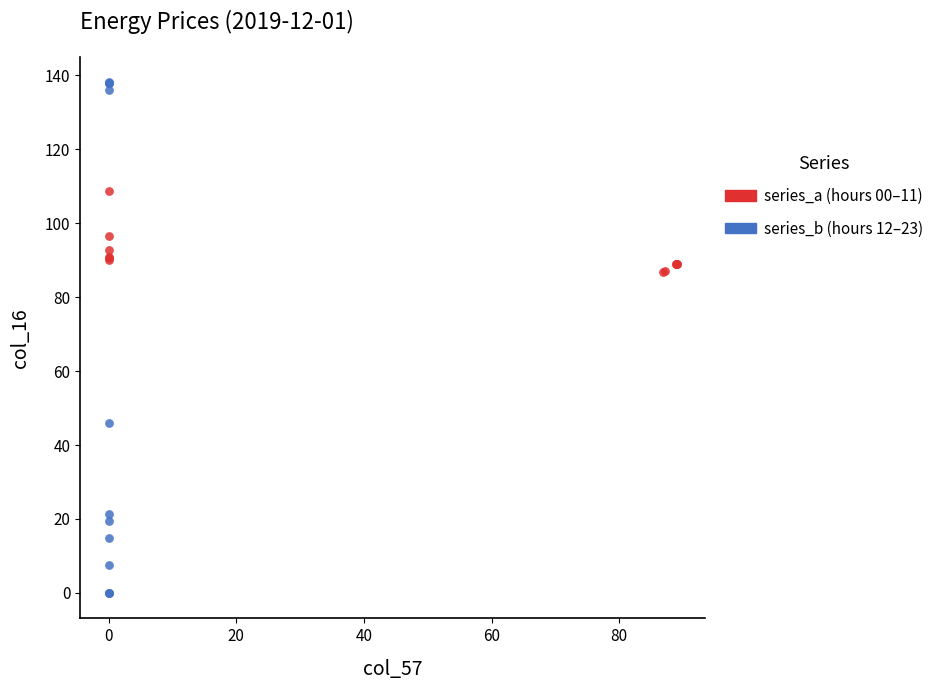

Which series contains the highest Y value?

series_b (hours 12–23)